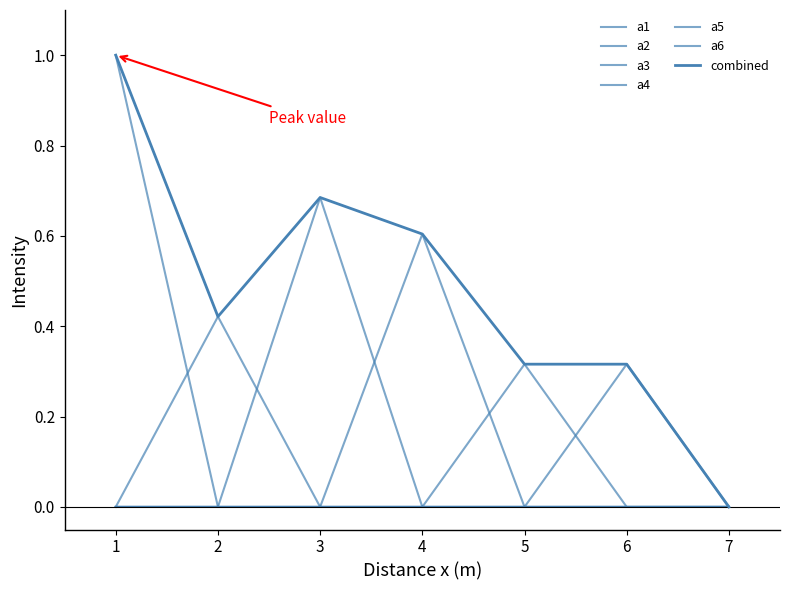

Reading right to left, what are all the values shown in this chart?

a1: 7=0.0	6=0.0	5=0.0	4=0.0	3=0.0	2=0.0	1=1.0
a2: 7=0.0	6=0.0	5=0.0	4=0.0	3=0.0	2=0.4	1=0.0
a3: 7=0.0	6=0.0	5=0.0	4=0.0	3=0.7	2=0.0	1=0.0
a4: 7=0.0	6=0.0	5=0.0	4=0.6	3=0.0	2=0.0	1=0.0
a5: 7=0.0	6=0.0	5=0.3	4=0.0	3=0.0	2=0.0	1=0.0
a6: 7=0.0	6=0.3	5=0.0	4=0.0	3=0.0	2=0.0	1=0.0